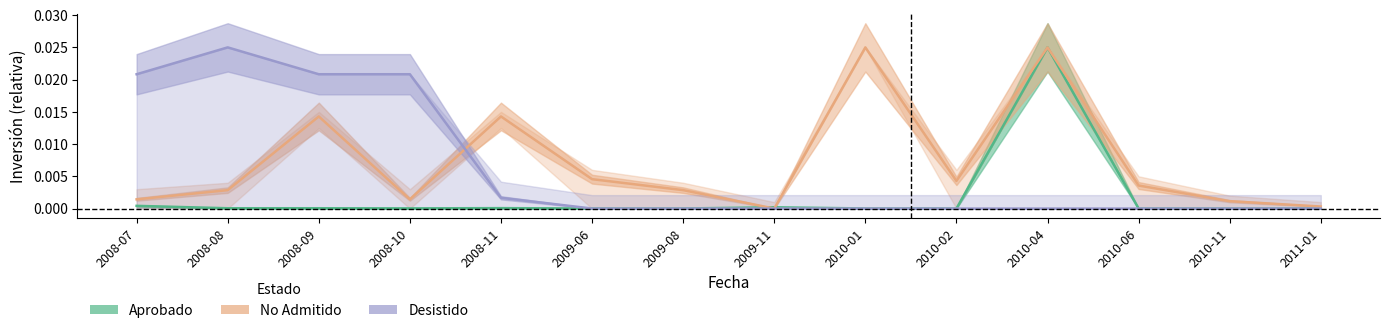

What position from the right is 2008-10?

11